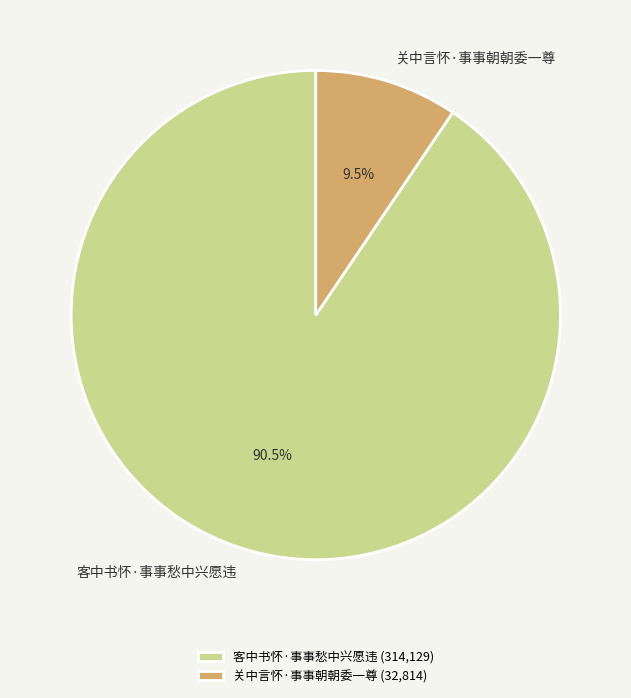

What is the largest slice in the pie chart?

客中书怀·事事愁中兴愿违